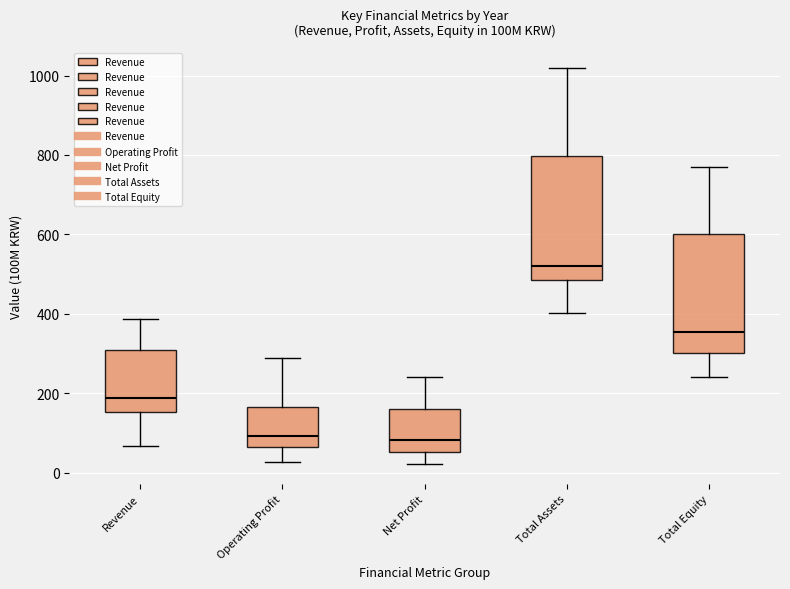

Where is the upper edge of the box for Total Assets on the y-axis? The values are not printed on the chart, so give them approximately, as read against the axis.

800